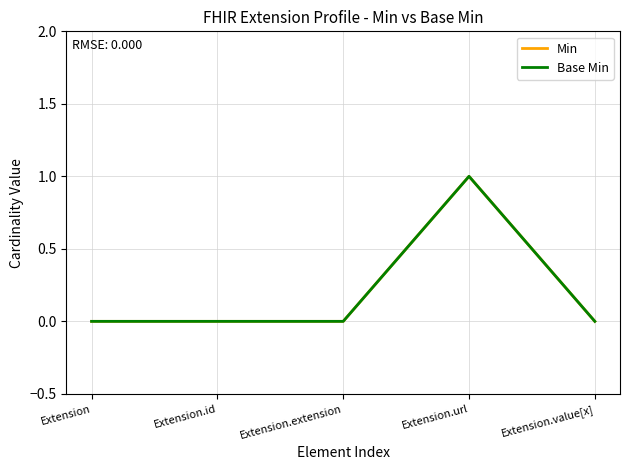

Where is the first local maximum for Min?

Extension.url